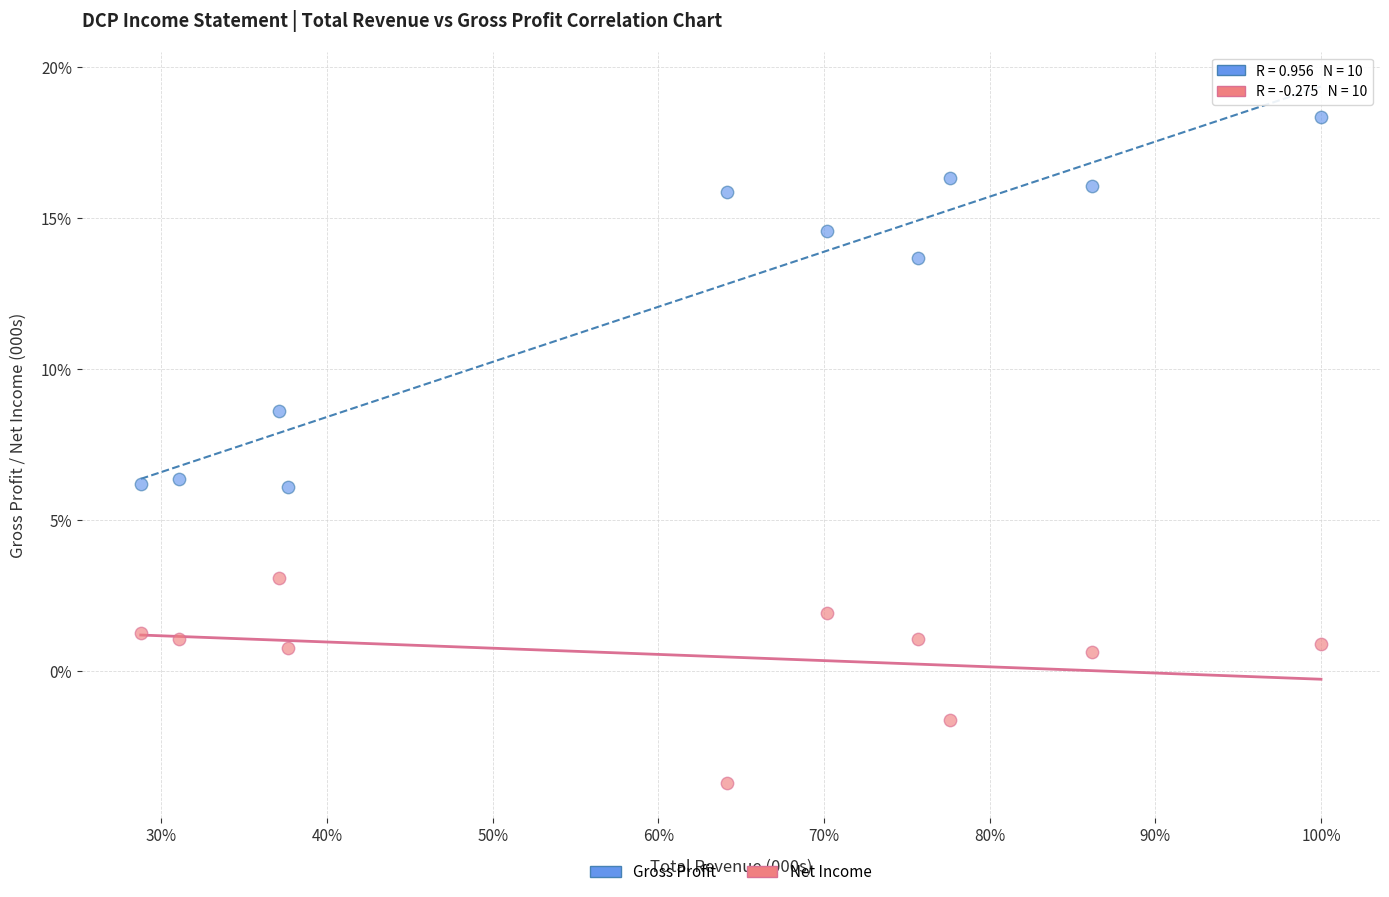

Which series contains the highest Y value?

Gross Profit